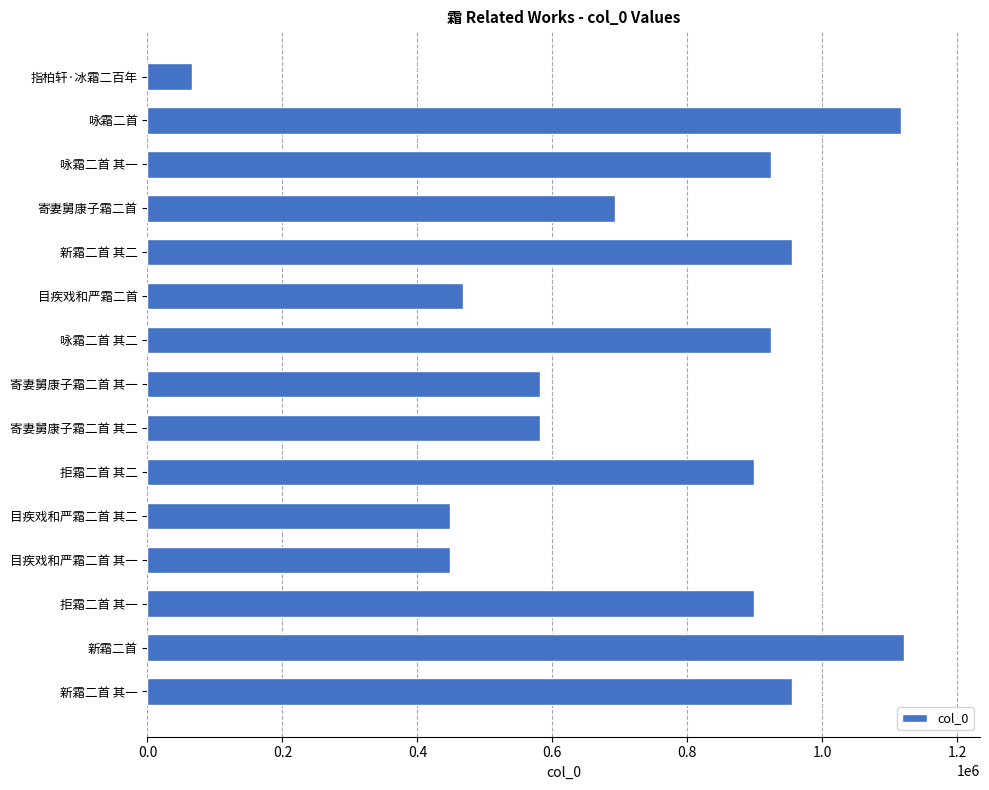

What is the greatest value displayed?

1121422